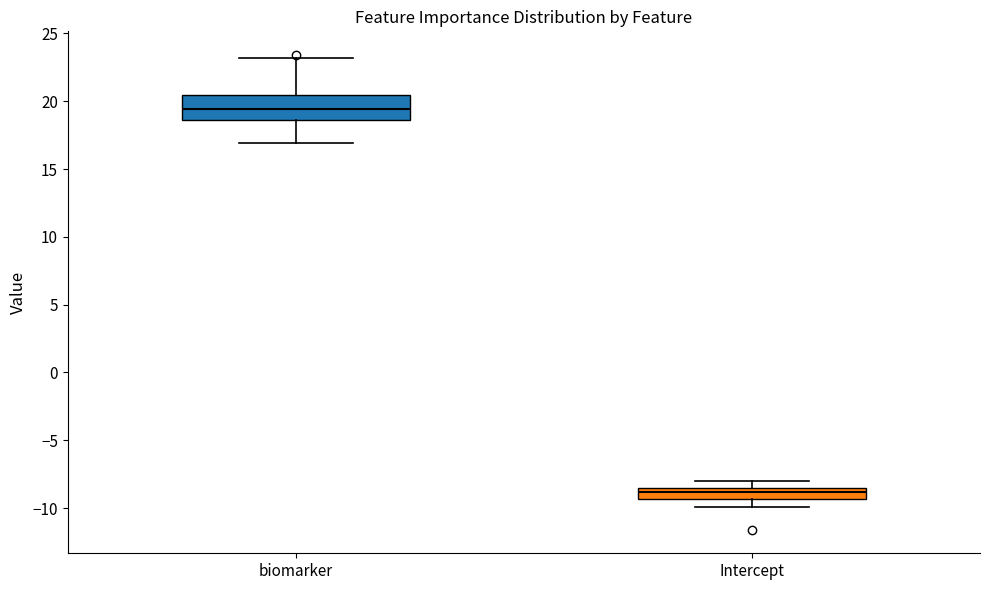

Which box's median line is the lowest?

Intercept